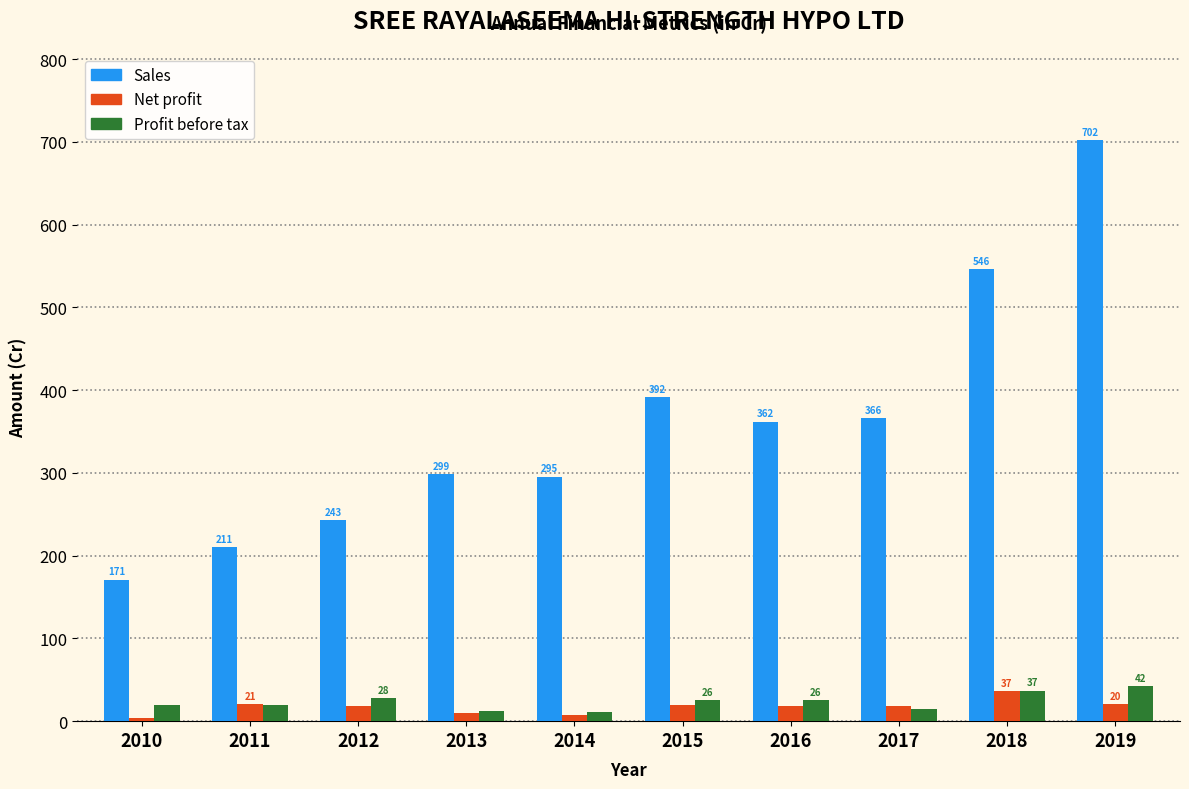

At which label is Sales closest to 436?

2015